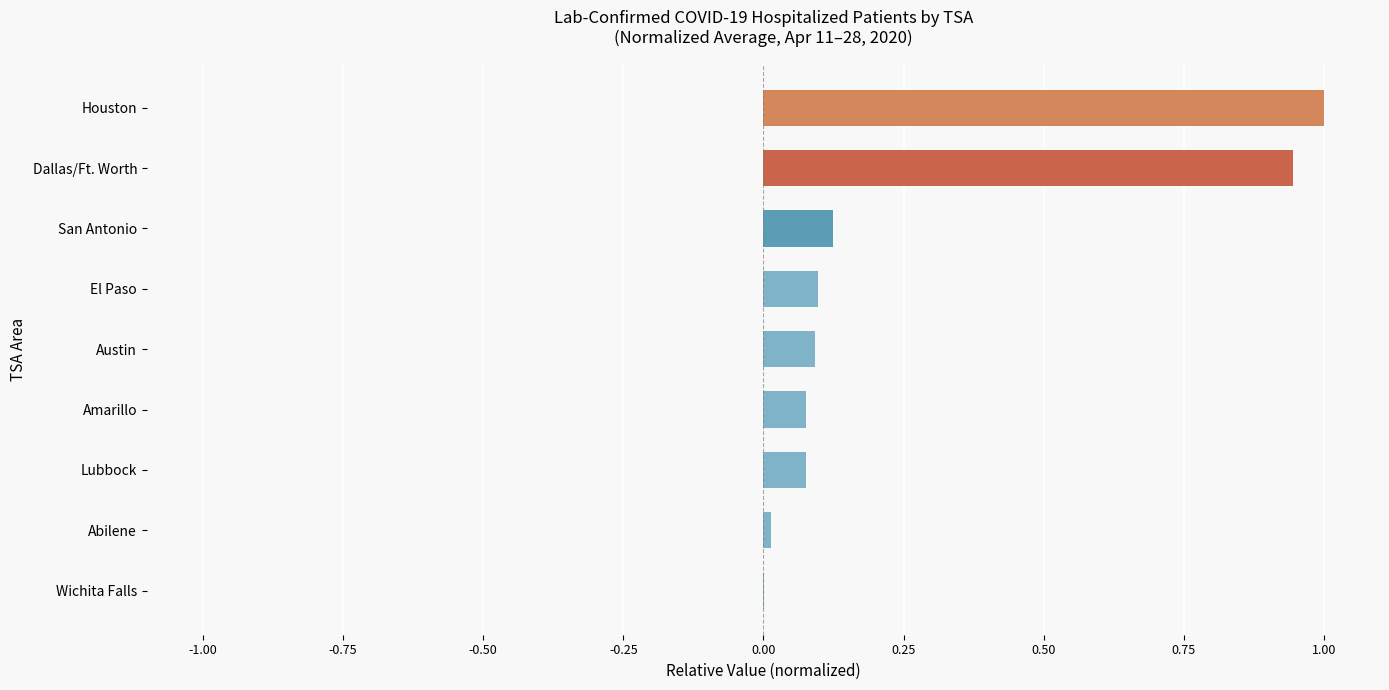

What is the sum of all values?

2.4